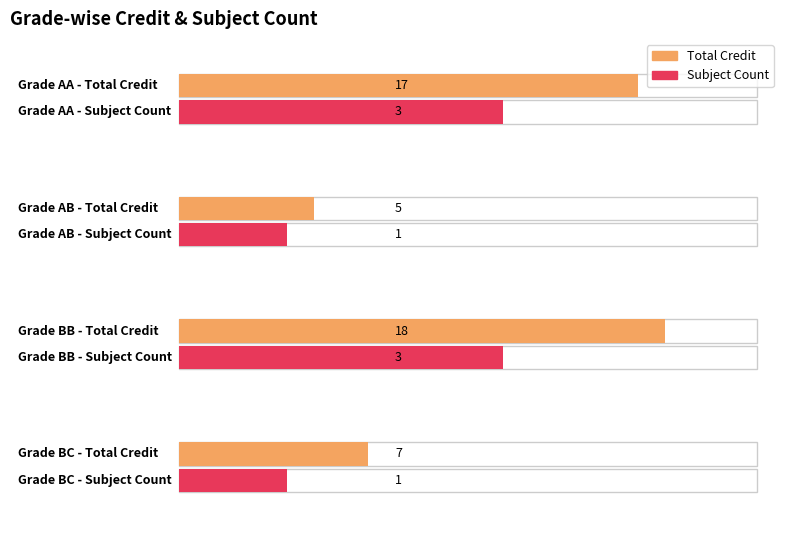

At BC, list the series in order from largest to smallest.

Credit, Count